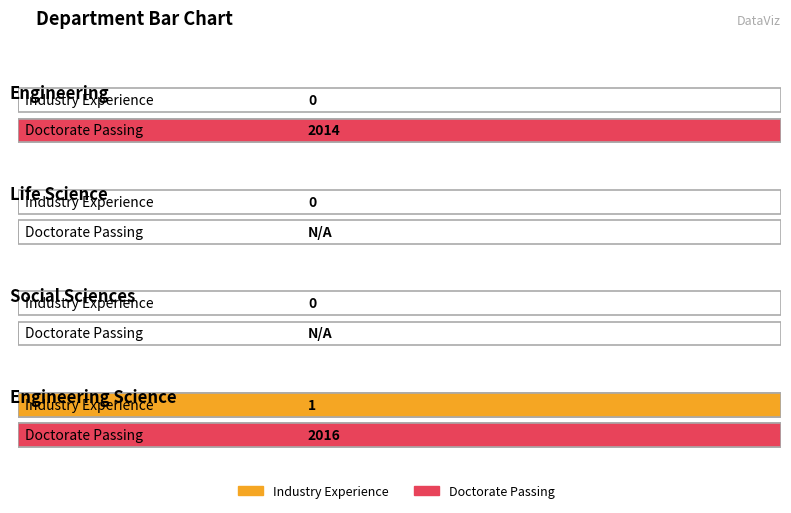

What is the maximum value for doctorate_passing?

2016